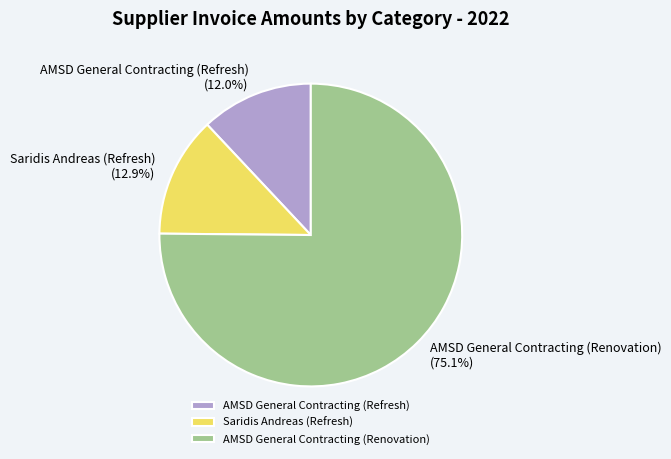

Does AMSD General Contracting (Refresh) account for over 50% of the chart?

No